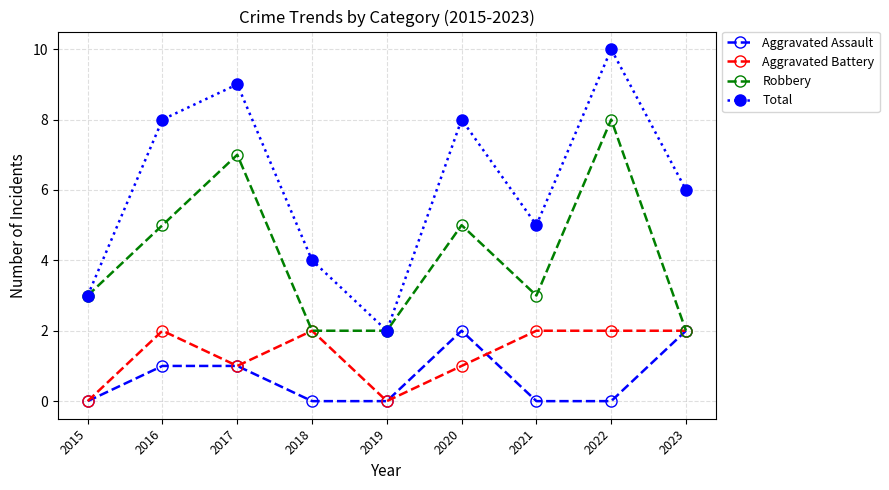

What is the sum of the Aggravated Assault values at 2017 and 2019?

1